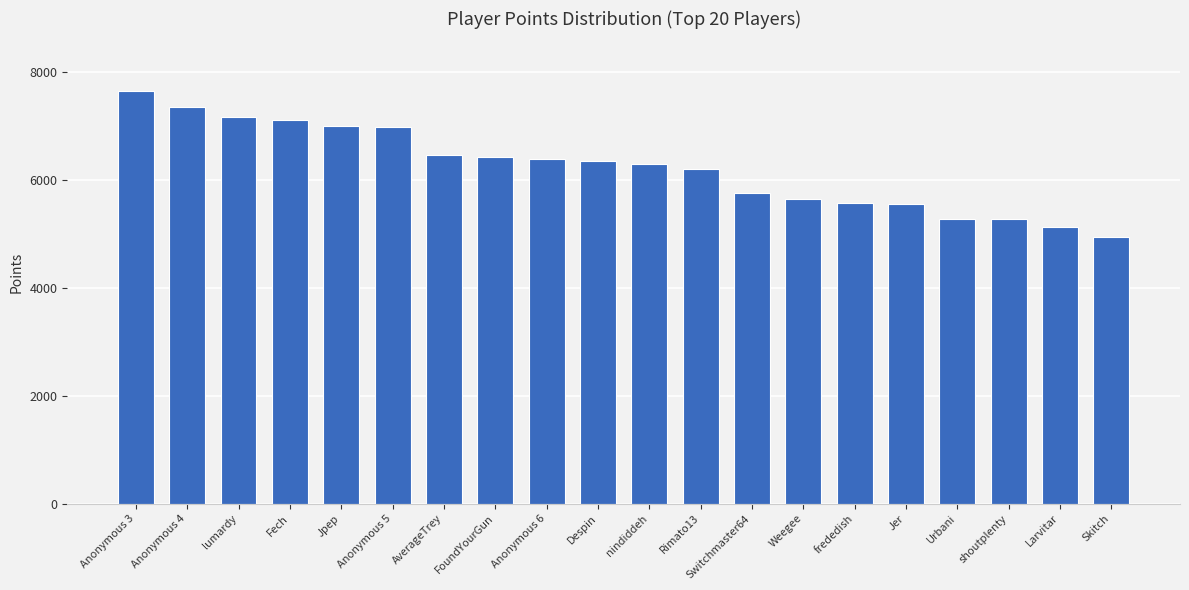

How many data points are less than 6359?

10